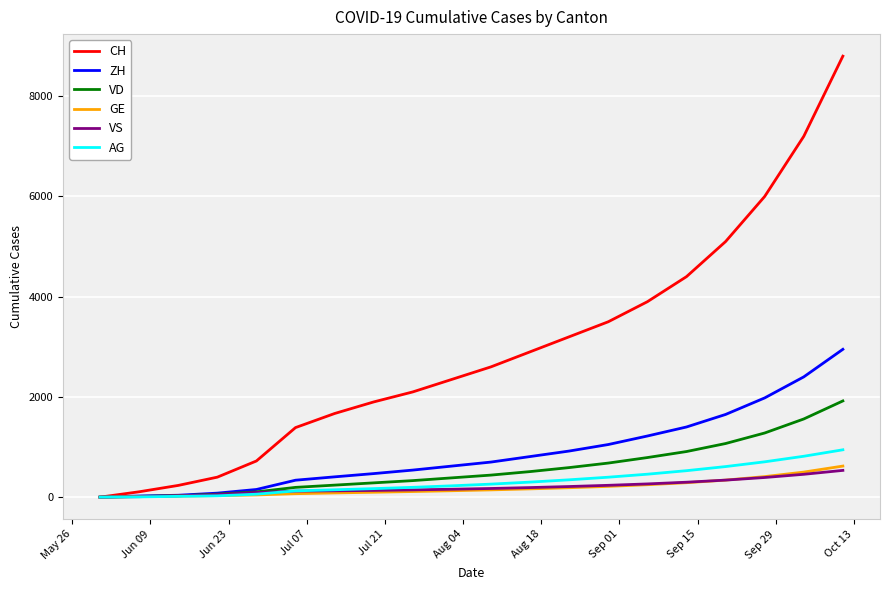

What are all the series names shown in the legend?

CH, ZH, VD, GE, VS, AG